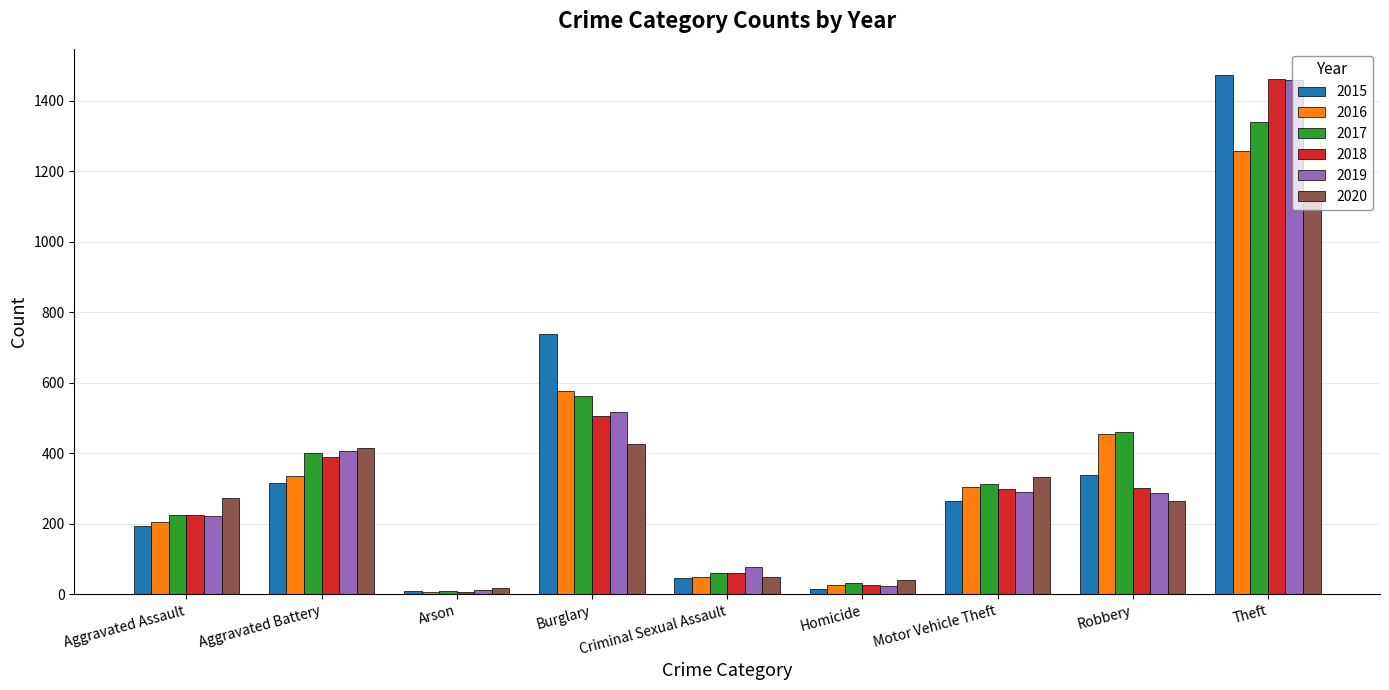

What is the average value of the 2020 series?

327